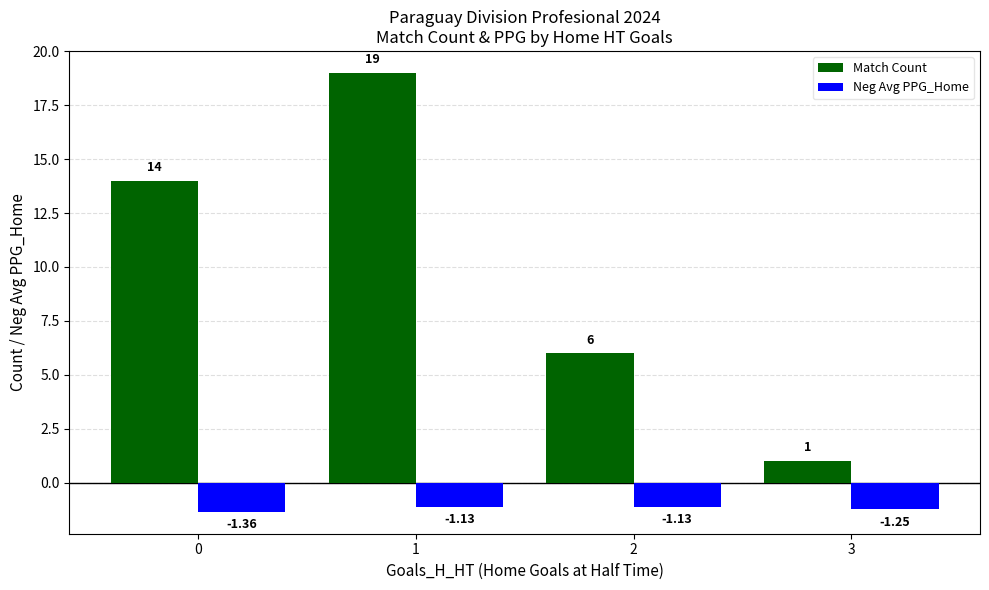

Is the value of Neg Avg PPG_Home at 0 greater than the value of Match Count at 3?

No